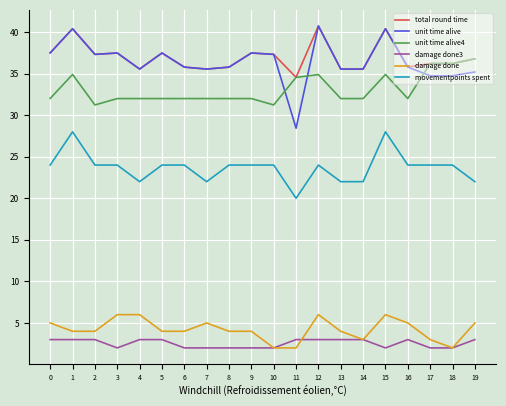

What is the difference between the maximum and minimum values in the damage done series?

4.0